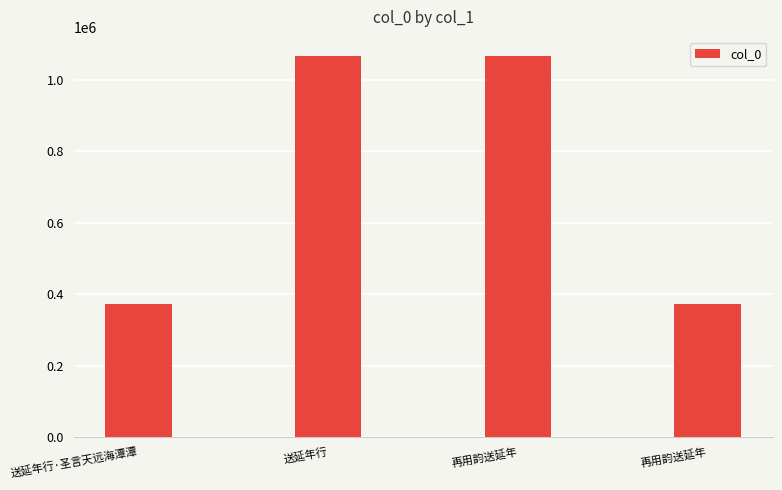

Count the number of data series in this chart.

1